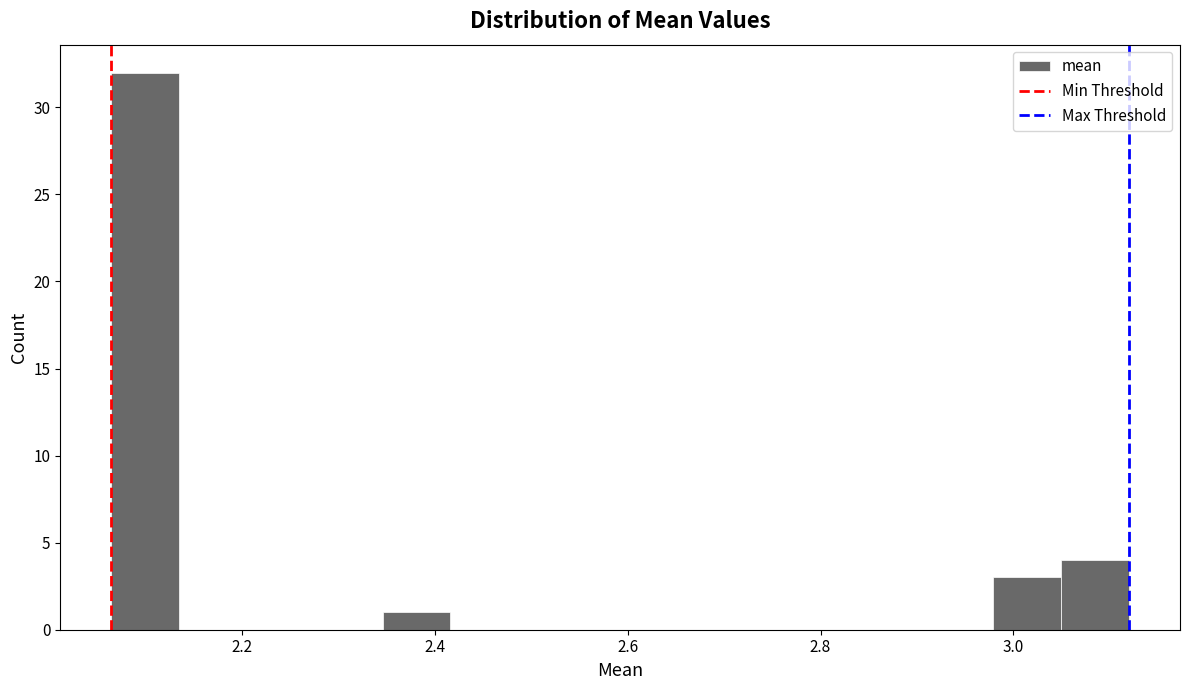

Read against the x-axis, roughly where is the centre of the tallest bar?

2.10